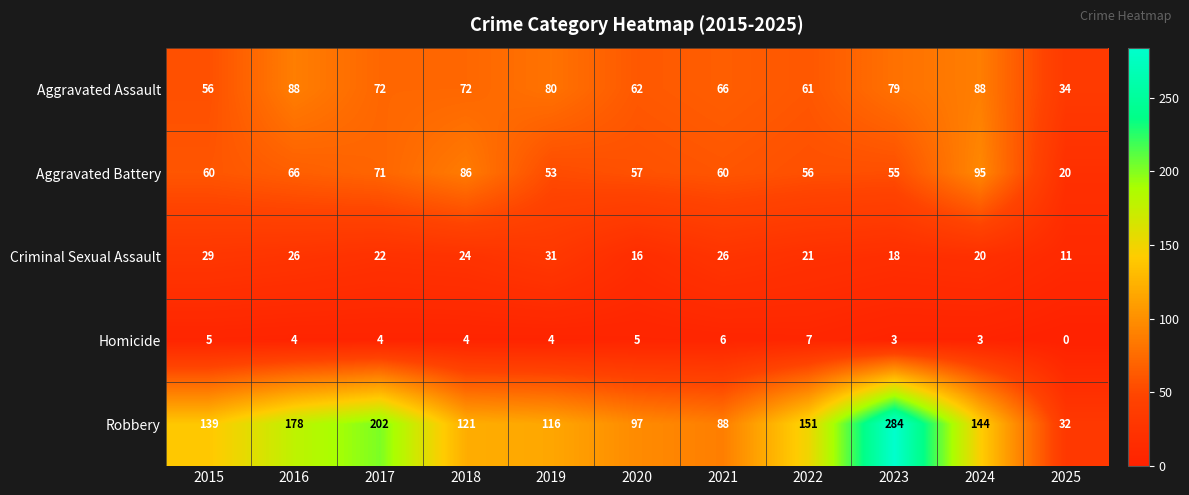

List the series in order of their peak value, lowest first.

Homicide, Criminal Sexual Assault, Aggravated Assault, Aggravated Battery, Robbery